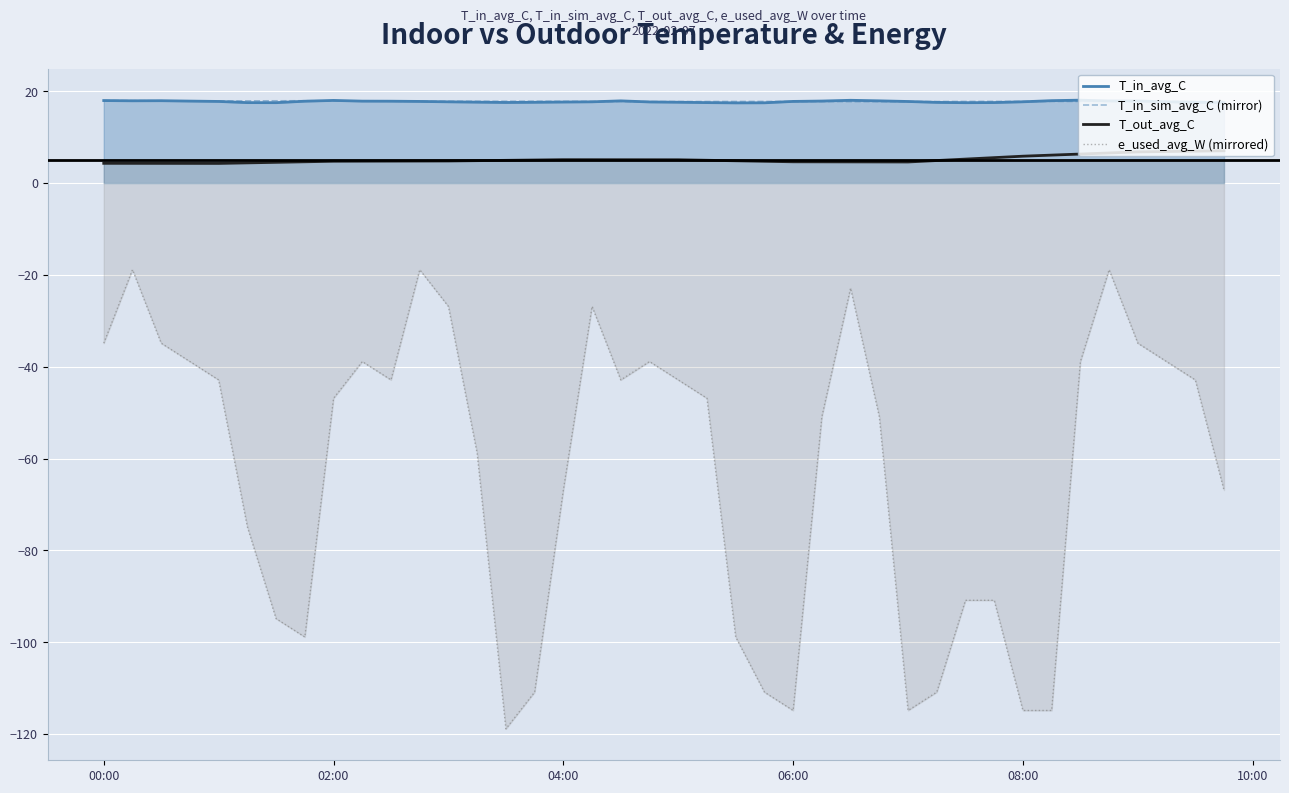

Rank the series by their maximum value, from highest to lowest.

T_in_avg_C, T_in_sim_avg_C (mirror), T_out_avg_C, e_used_avg_W (mirrored)